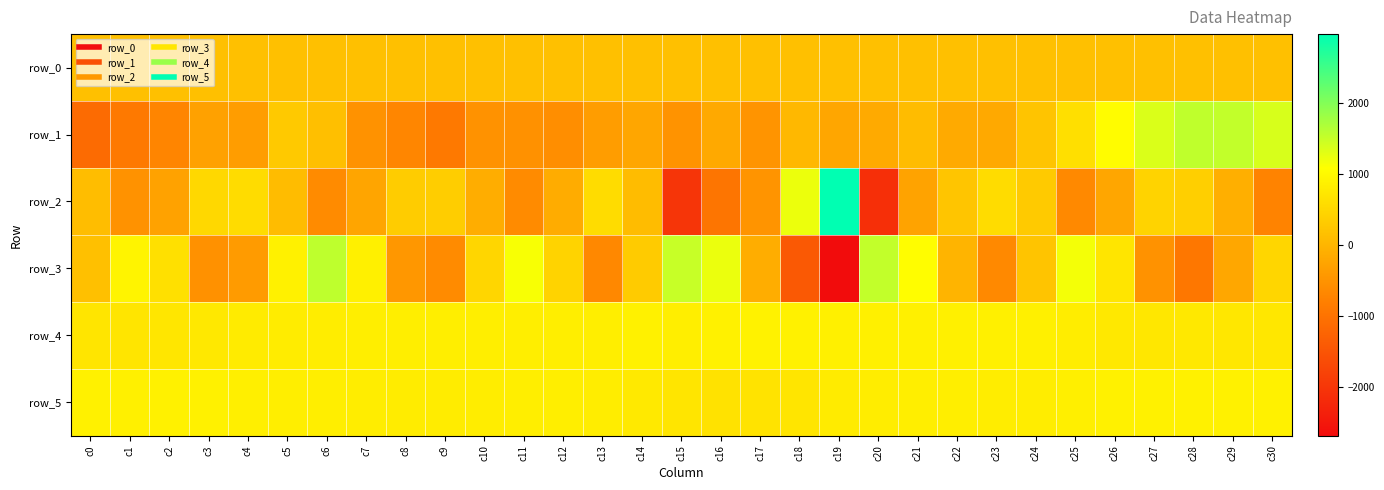

Between c21 and c10, which is larger?

c21